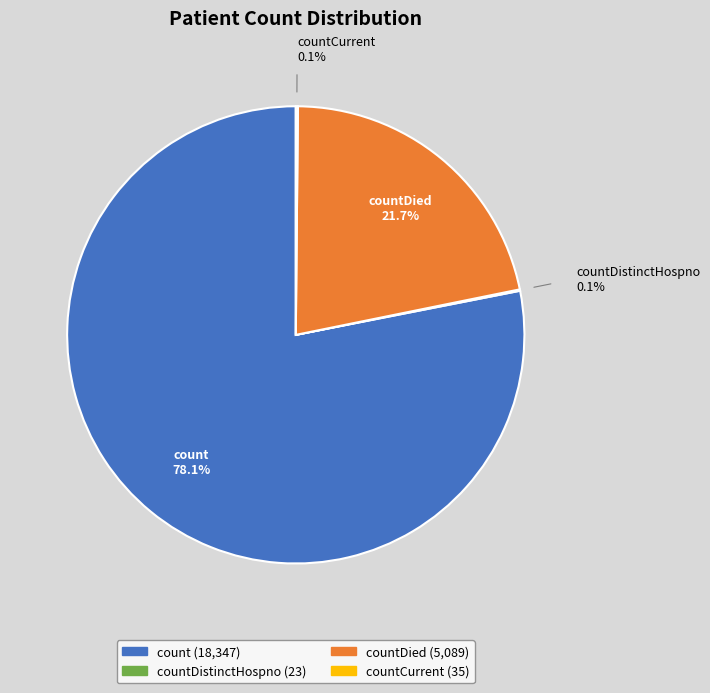

Is there a majority slice in this chart?

Yes